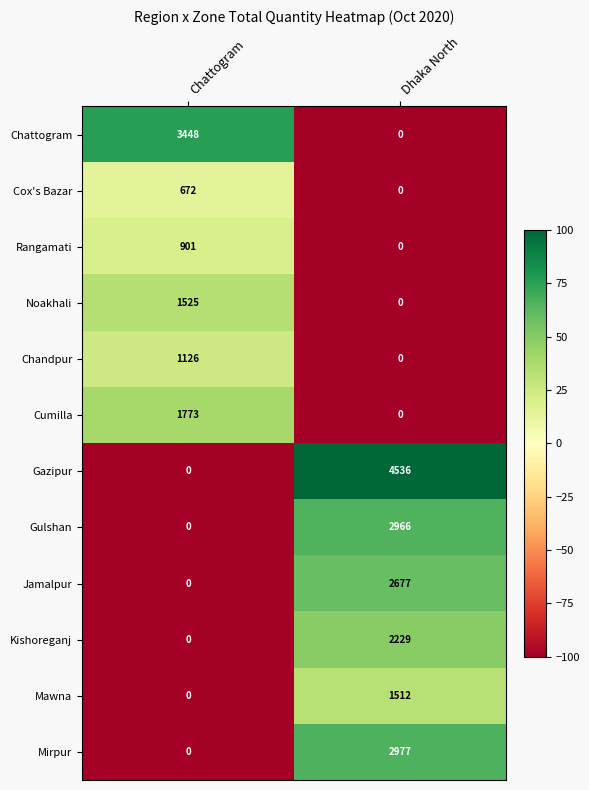

What value does the Rangamati series have at Chattogram?

901